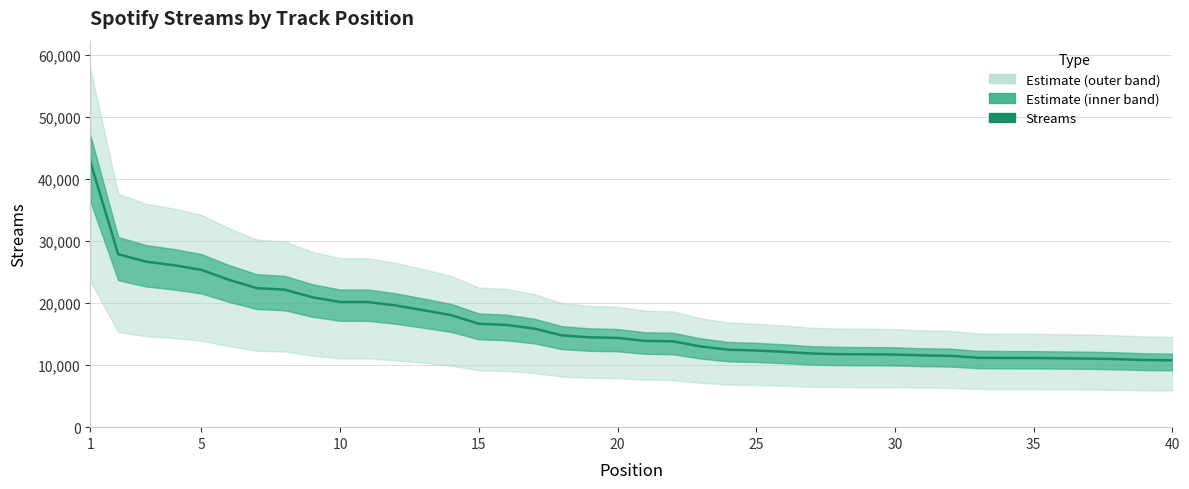

How many data points are less than 14373?

20